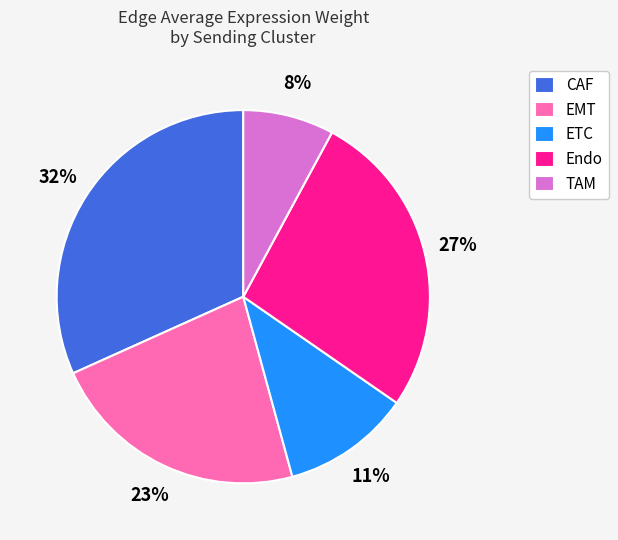

Is there a majority slice in this chart?

No